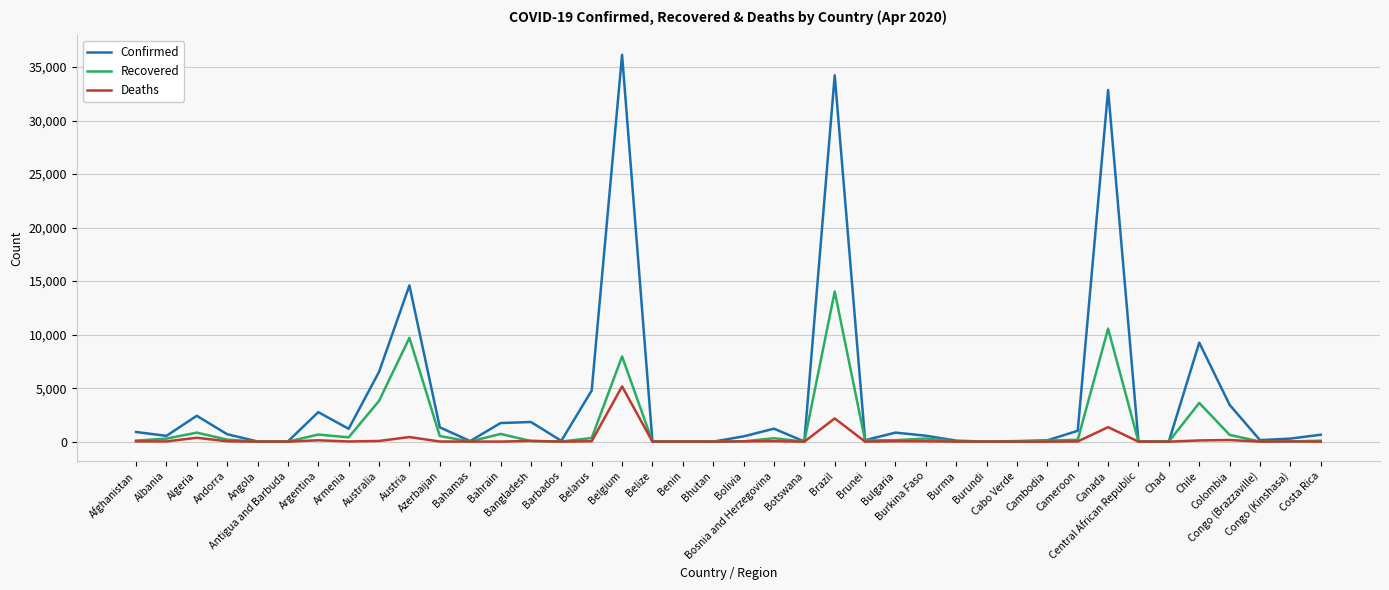

Does the chart have visible grid lines?

Yes